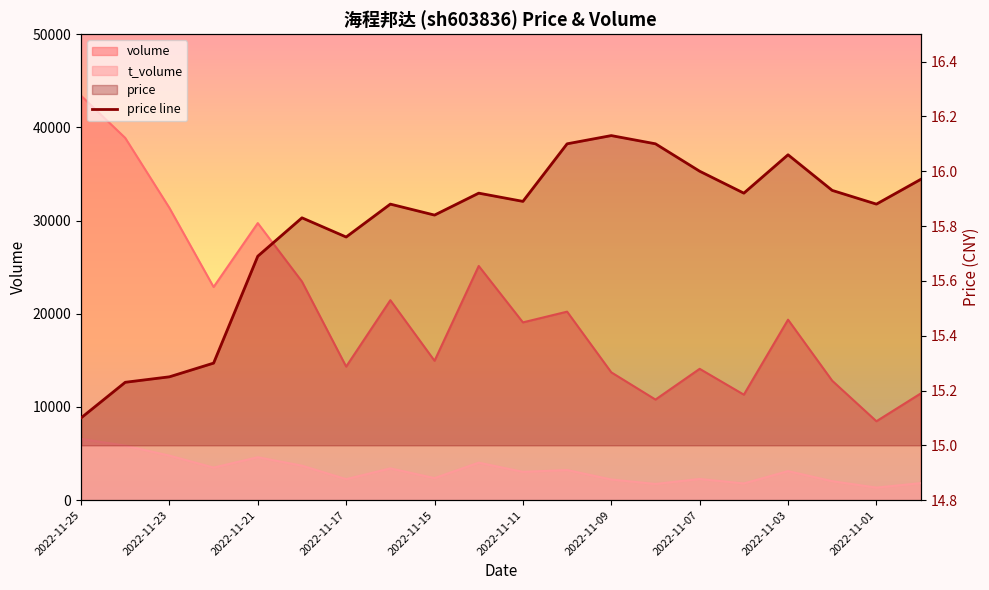

What is the maximum value shown in the chart?

16.1